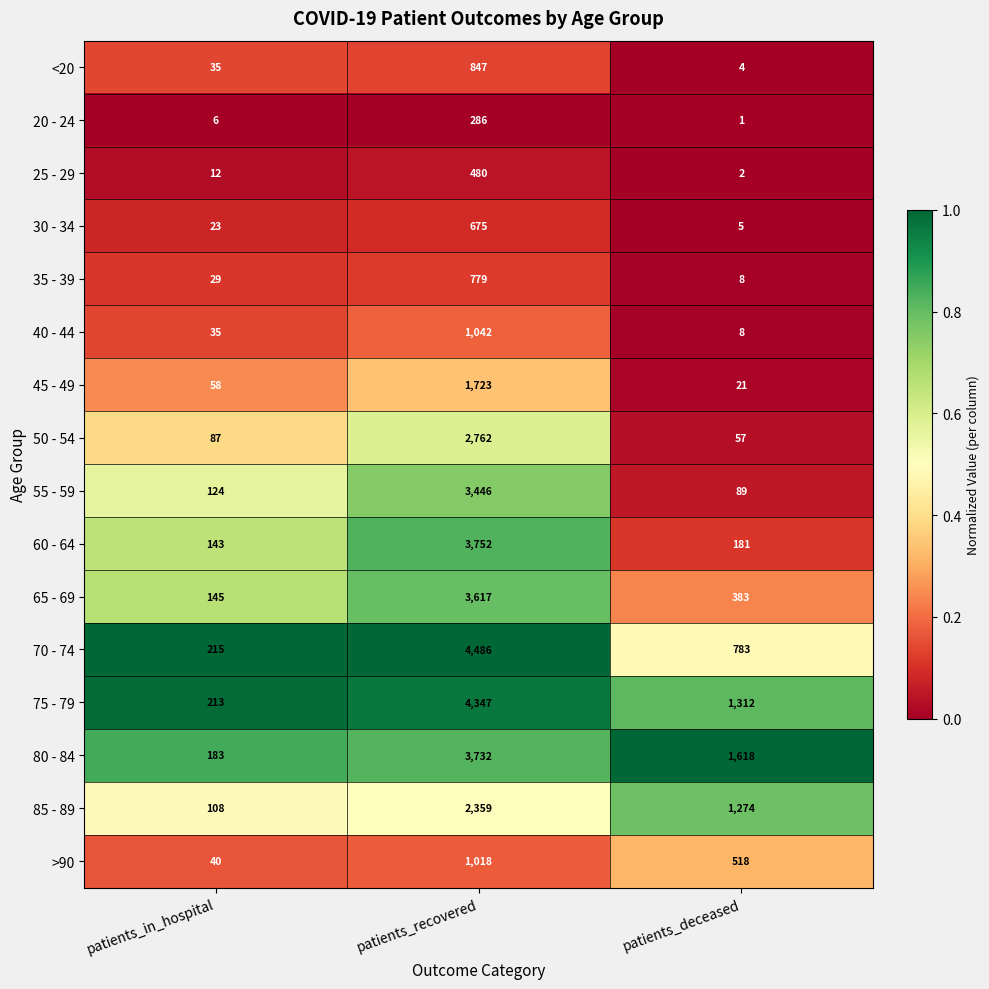

The 20 - 24 series shows 3 at patients_in_hospital. True or false?

False